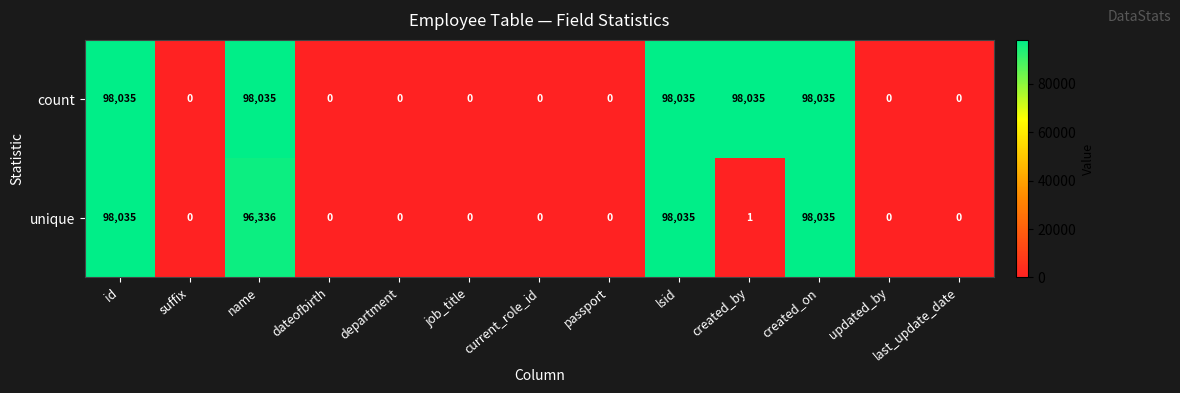

At which label is unique closest to 49017?

name